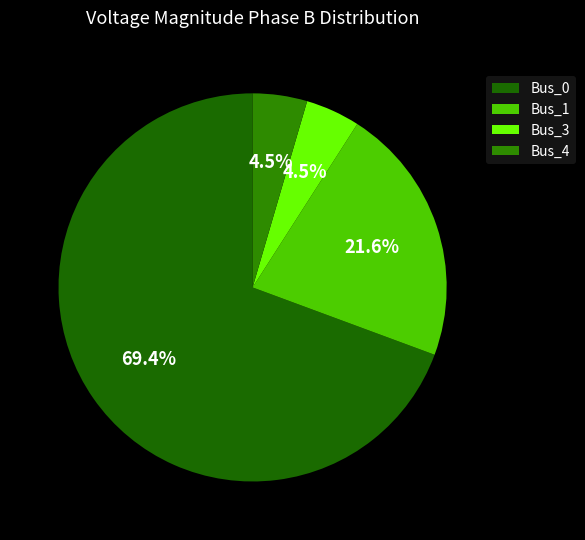

To the nearest percent, what is the average slice percentage?

25%